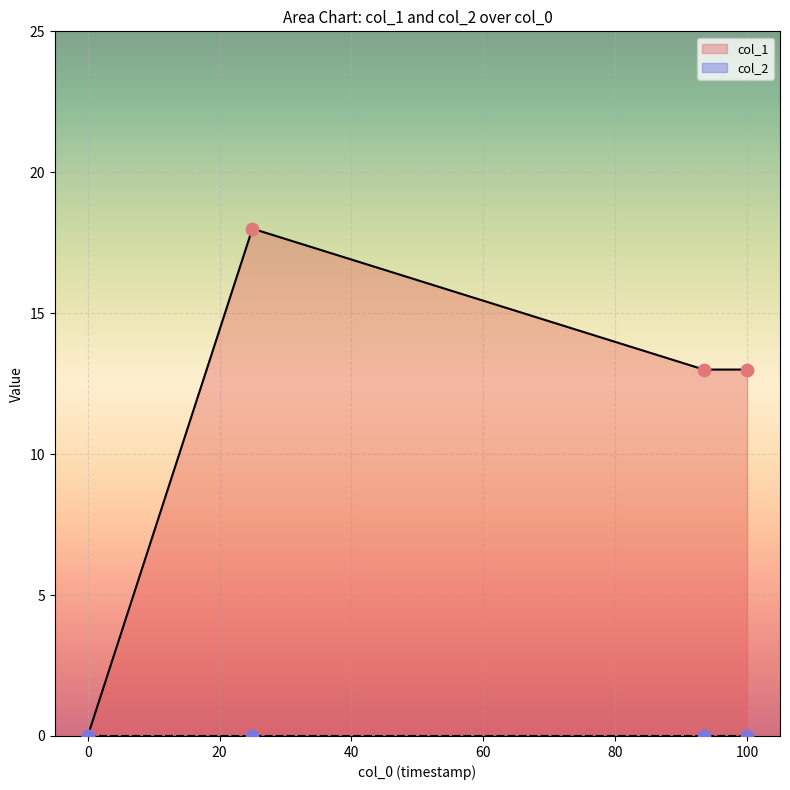

True or false: col_1 has more than 1 interior local peaks.

False